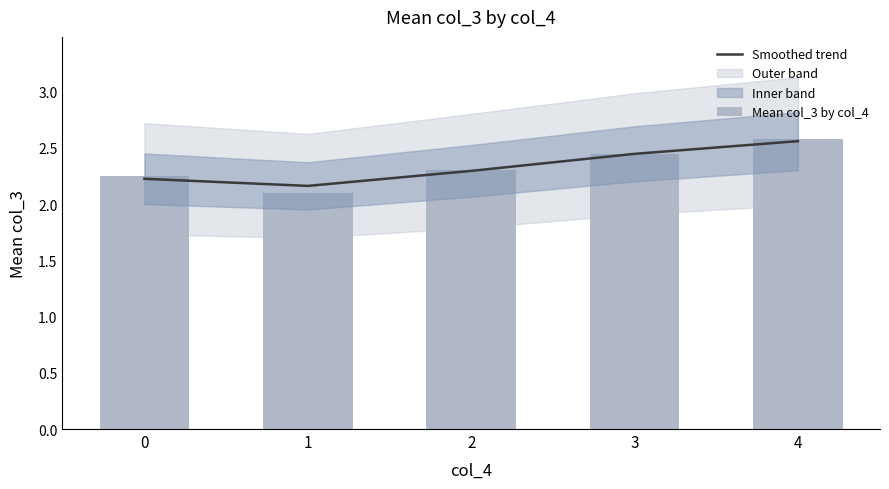

Count the Mean col_3 by col_4 values in the range 2 to 3.

5